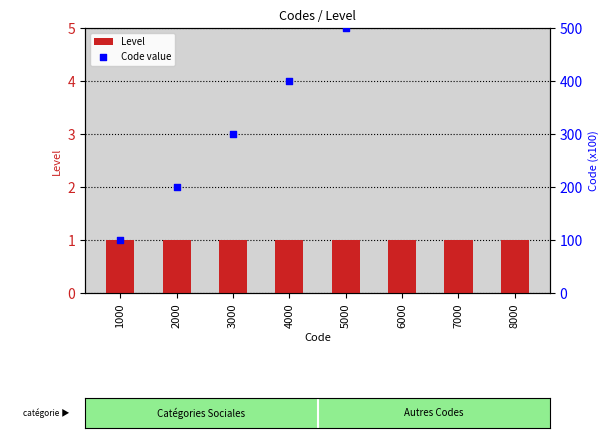

What are all the series names shown in the legend?

Level, Code value